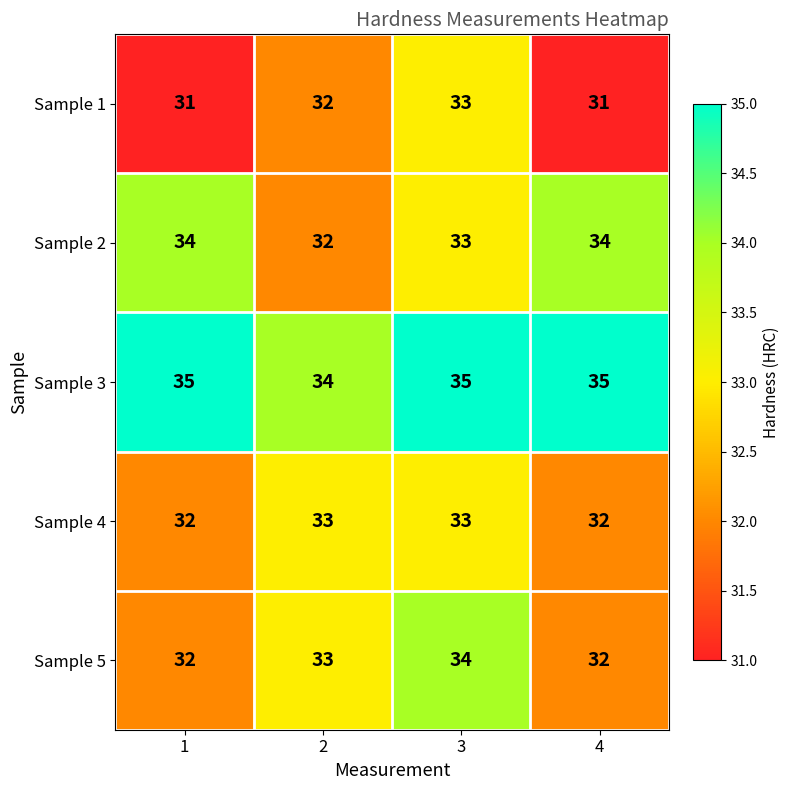

How many distinct data groups are displayed?

5